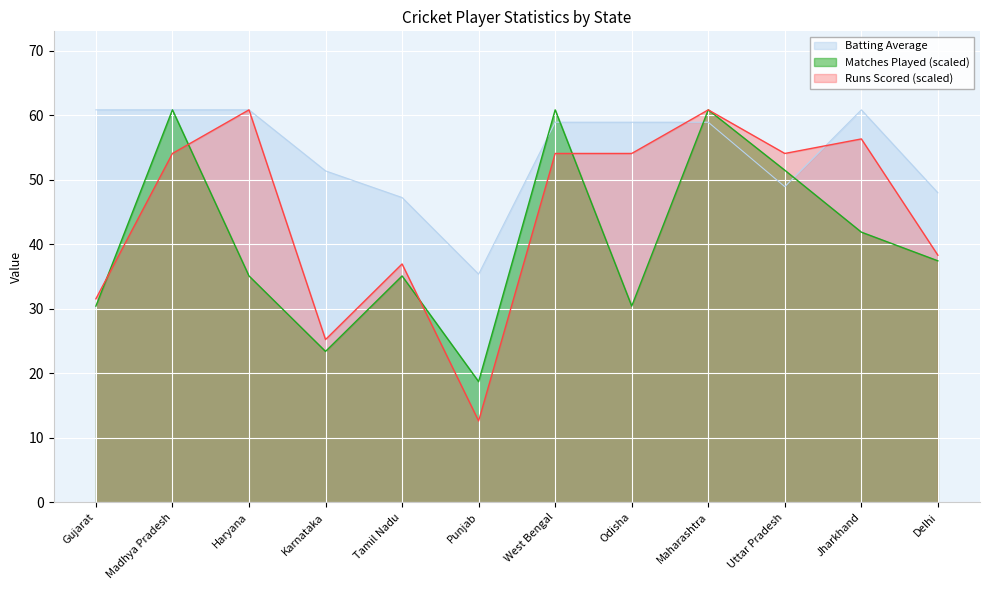

The value of Runs Scored at Punjab is 4.2. True or false?

False